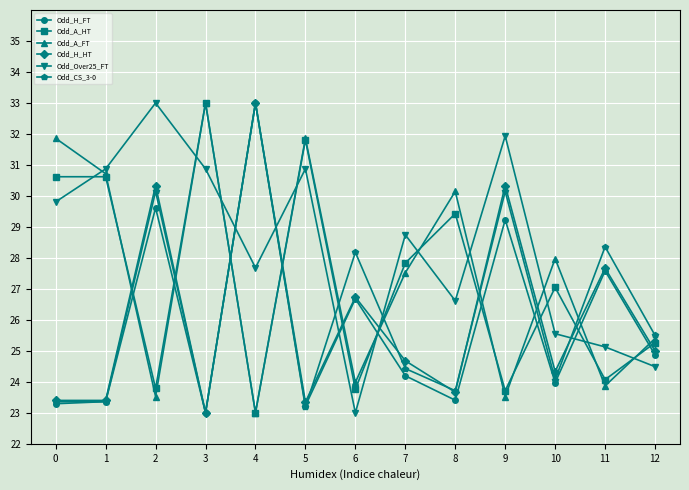

What is the value of the Odd_Over25_FT point at the 6th from the left?

30.9